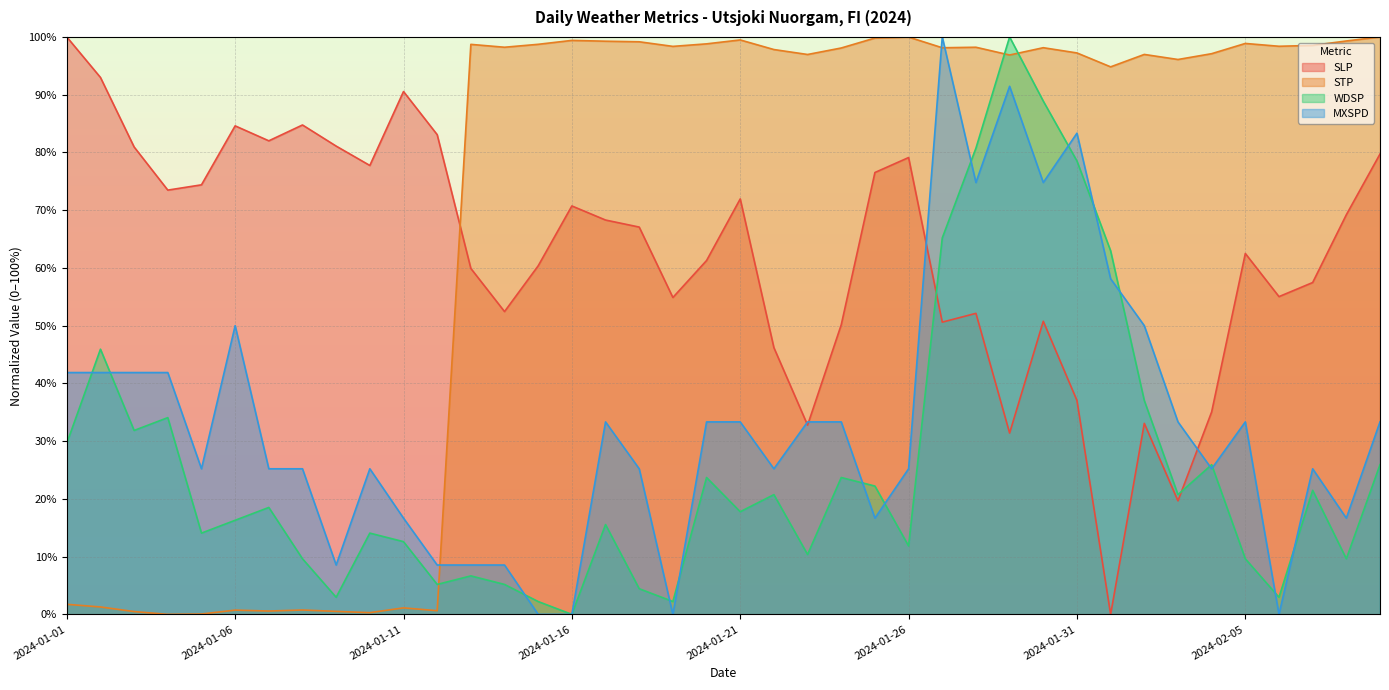

Which series changed the most between 2024-01-25 and 2024-02-08?

WDSP